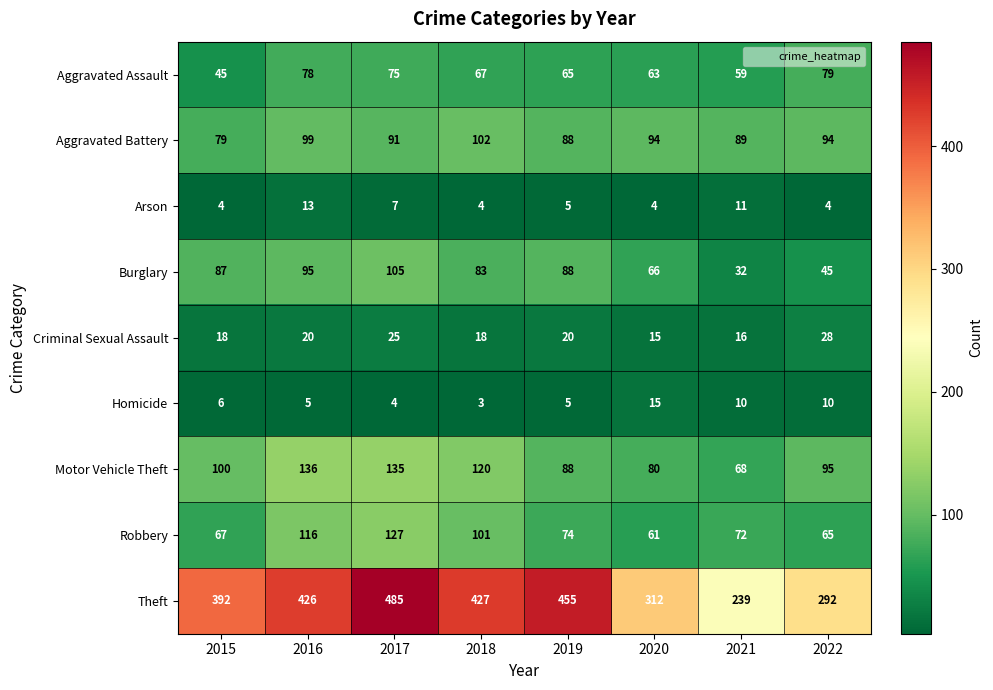

At how many categories does at least one series exceed 321?

5